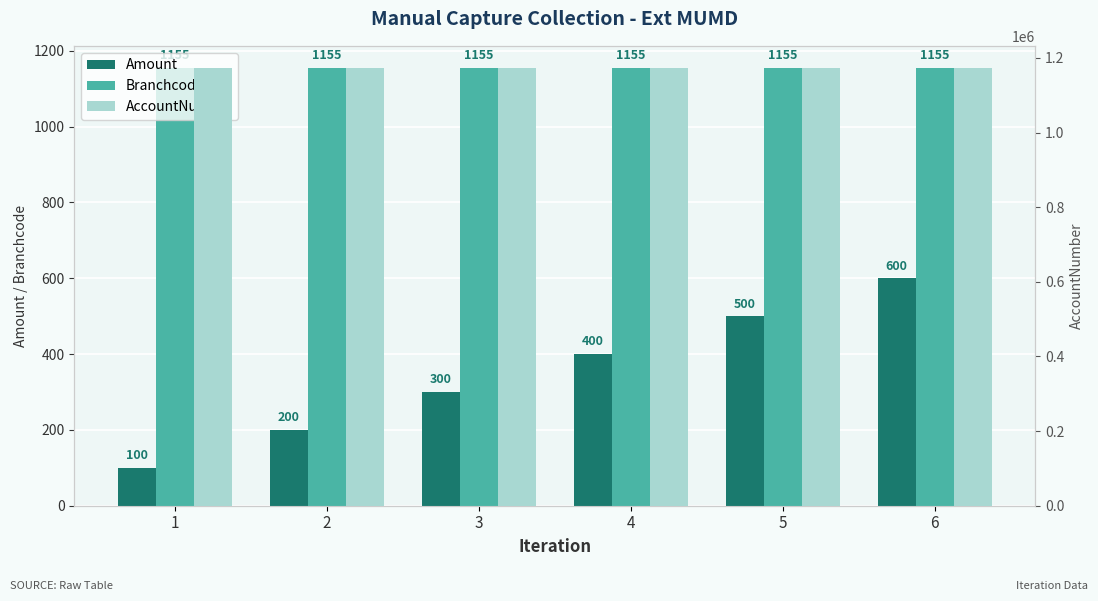

Reading left to right, transcribe all the data shown in this chart.

Amount: 100	200	300	400	500	600
Branchcode: 1155	1155	1155	1155	1155	1155
AccountNumber: 1173782	1173782	1173782	1173782	1173782	1173782